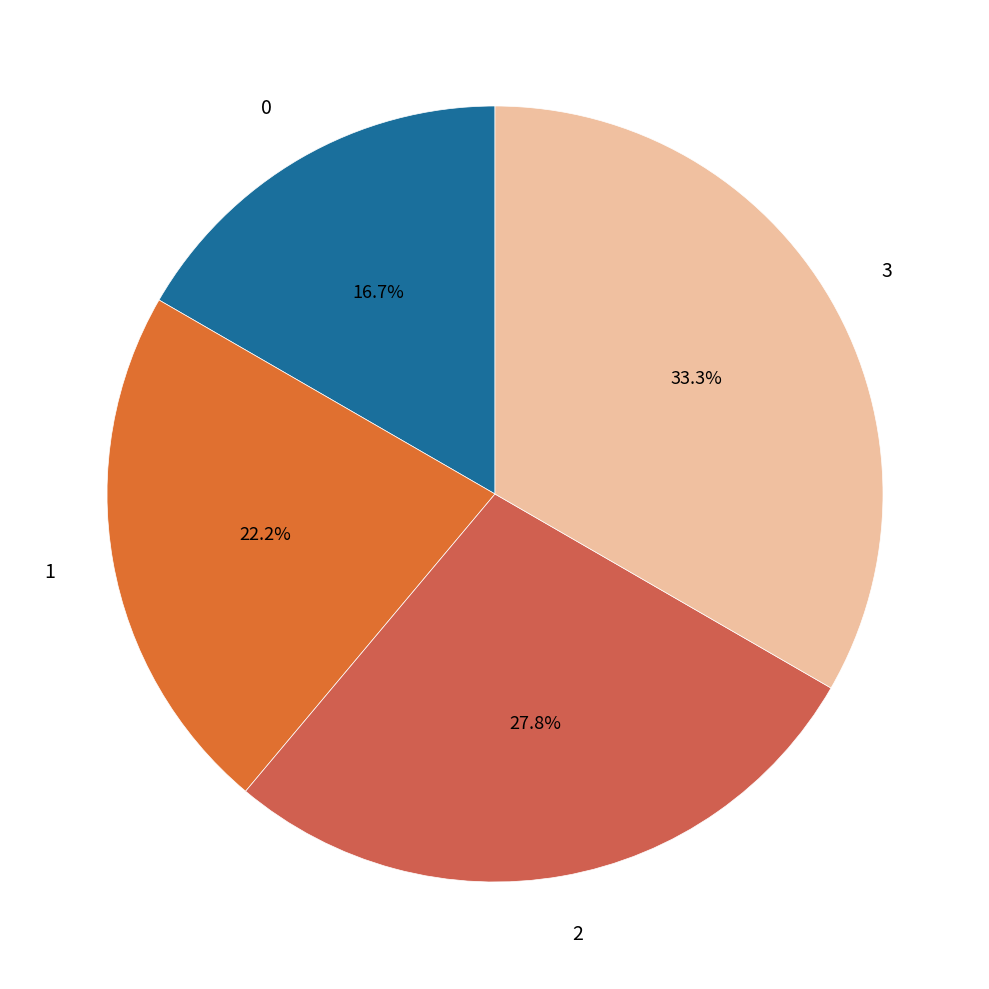

Combined, what portion of the pie is 3 and 2?

61.1%